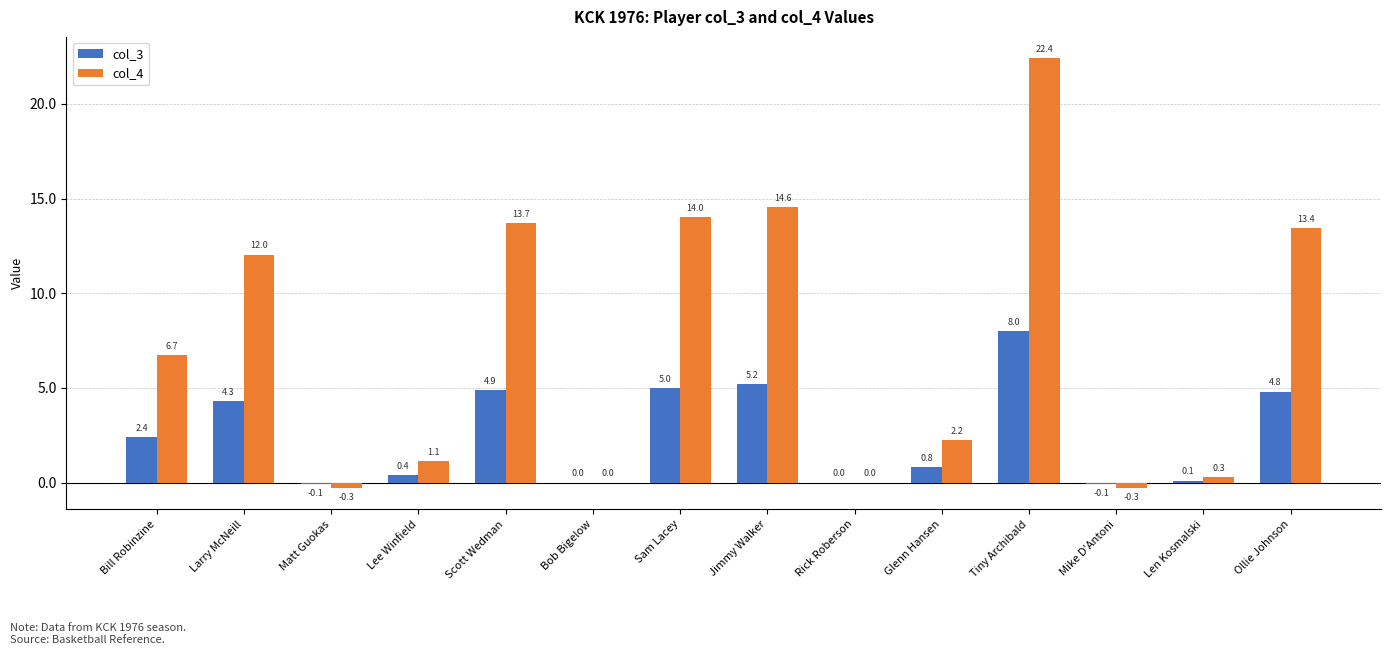

Count the number of categories in the chart.

14